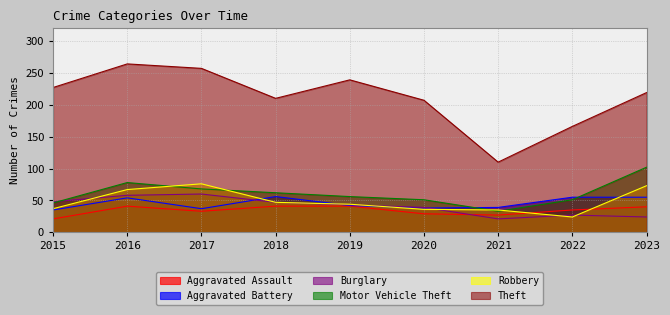

Which series has the widest spread of values?

Theft